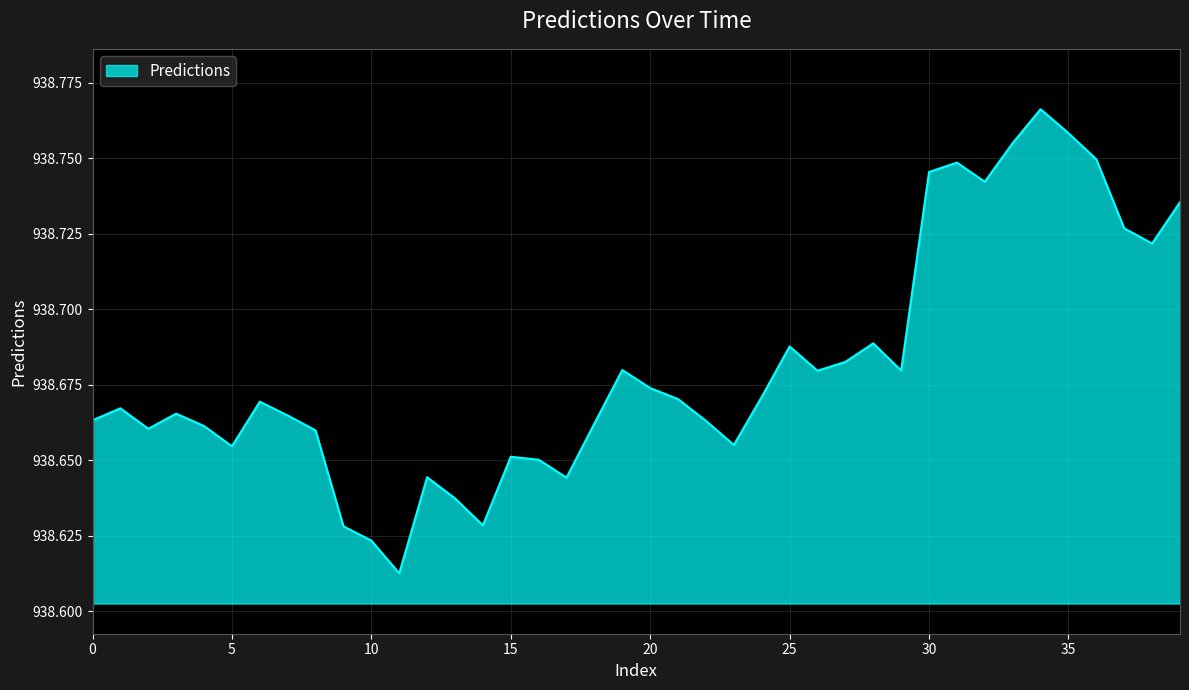

Does the chart display data point markers on the line(s)?

No